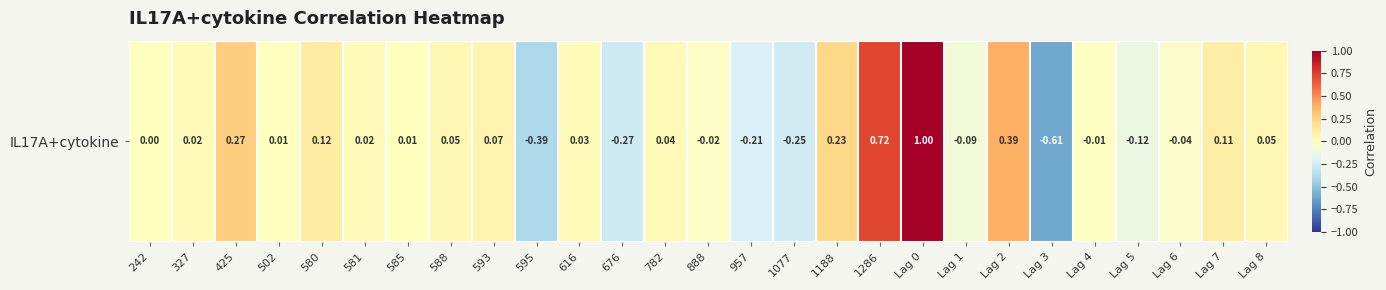

How many values are below zero?

10